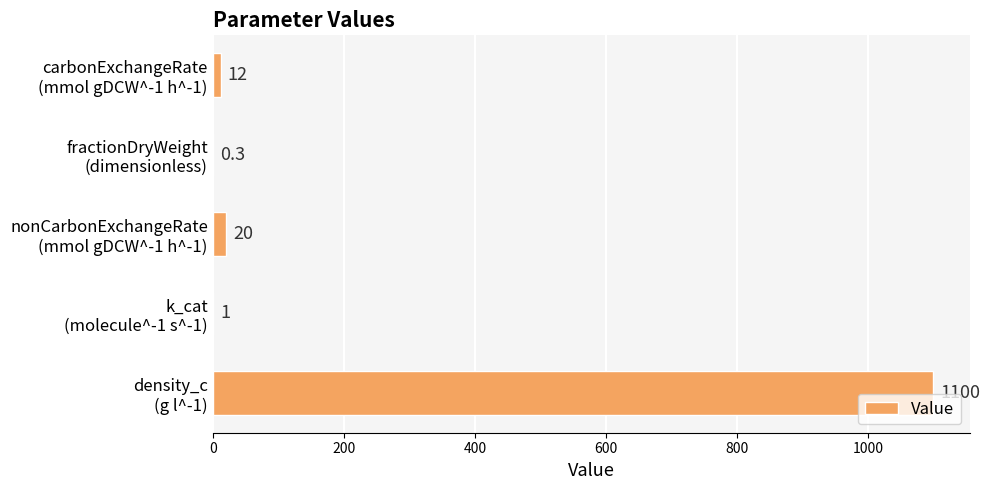

Does the chart contain stacked bars?

No